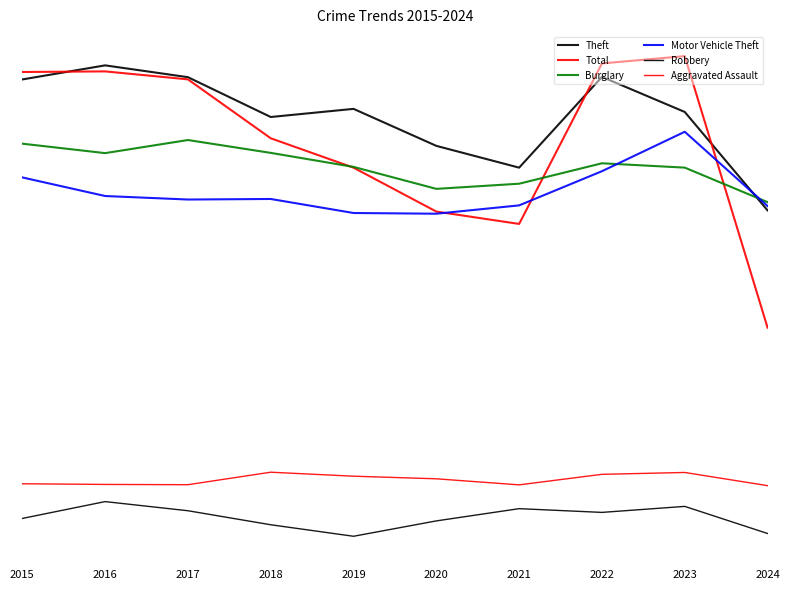

What is the value of the Robbery point at the 7th from the left?

93.9